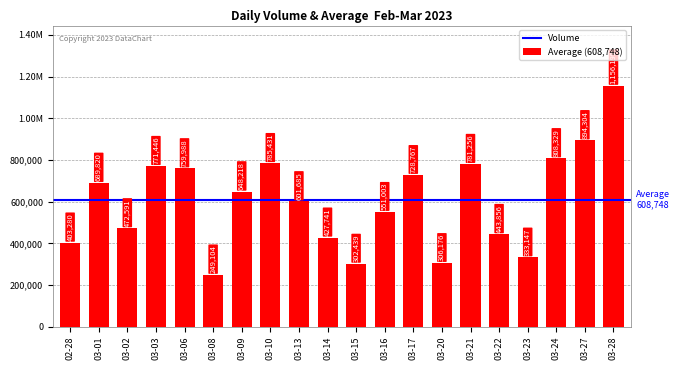

List the labels in order of value, largest first.

03-28, 03-27, 03-24, 03-10, 03-21, 03-03, 03-06, 03-17, 03-01, 03-09, 03-13, 03-16, 03-02, 03-22, 03-14, 02-28, 03-23, 03-20, 03-15, 03-08